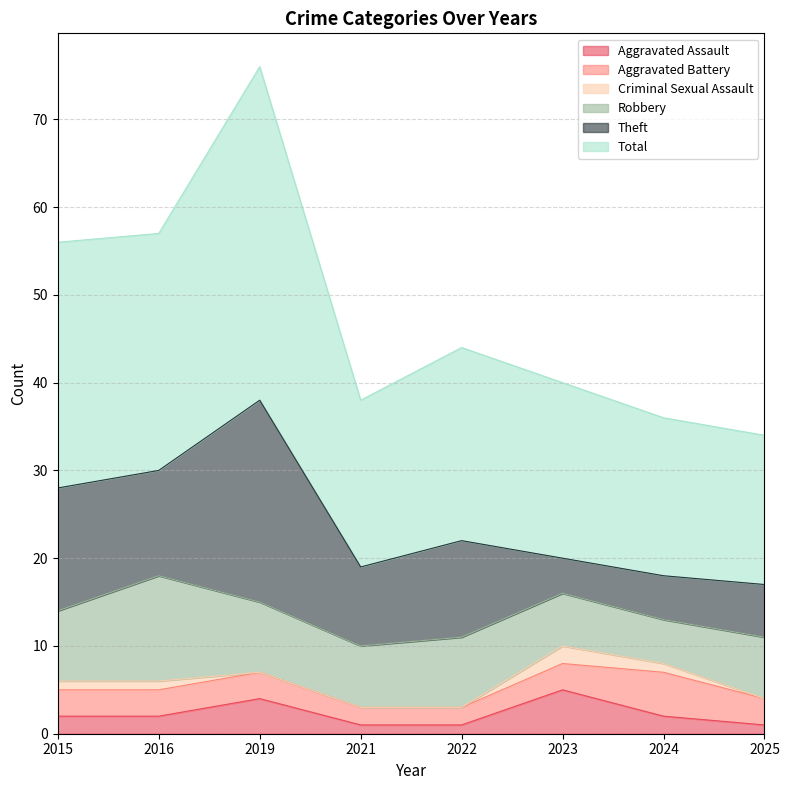

At which category is the sum across all series the highest?

2019